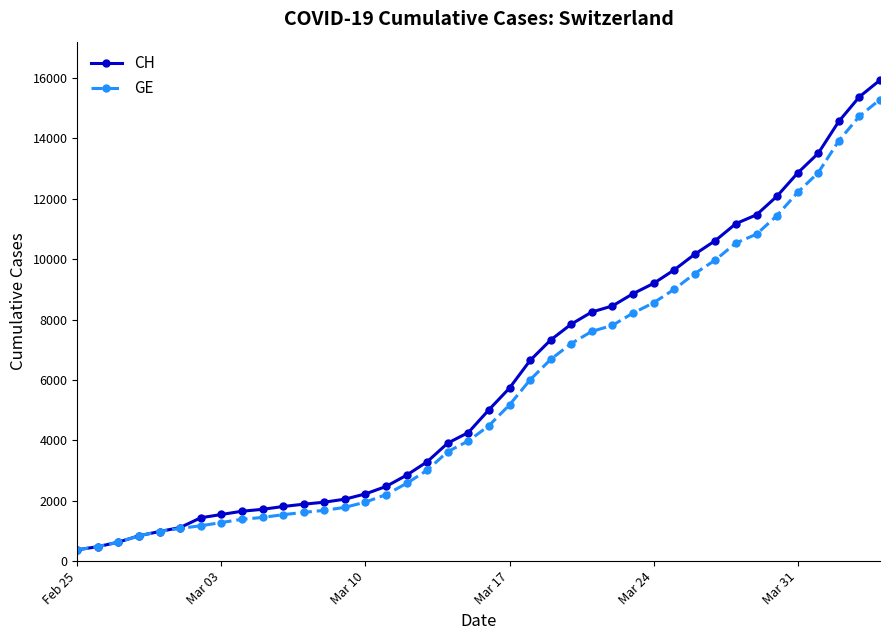

What is the value of the CH point at the 39th from the left?

15375